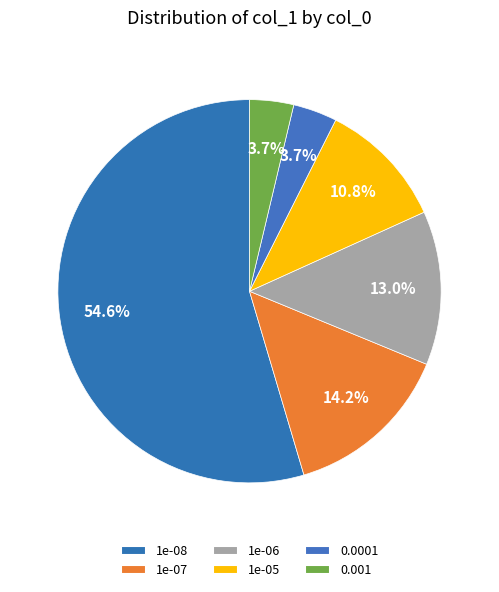

Count the number of slices in the pie.

6